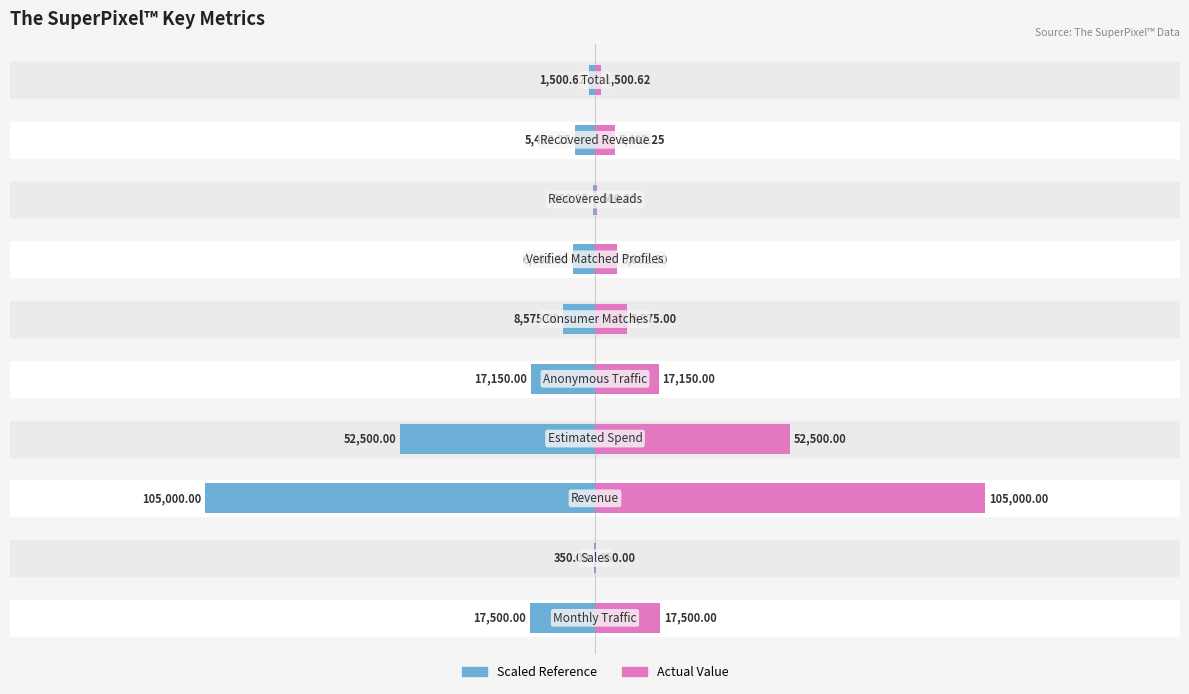

Read the Value (scaled) value at 3.

-15.0